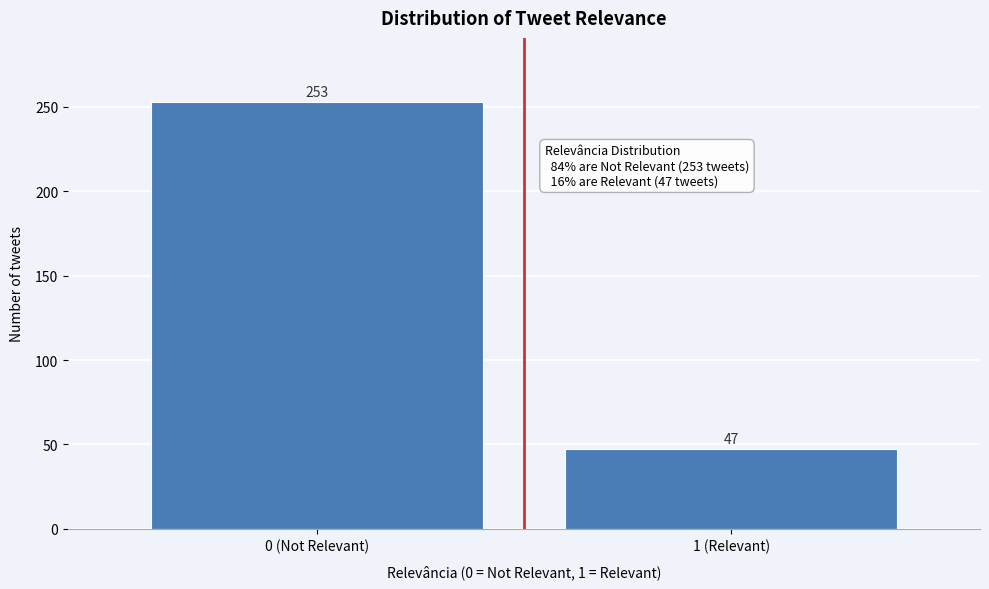

Reading left to right, list all the values displayed in this chart.

253	47